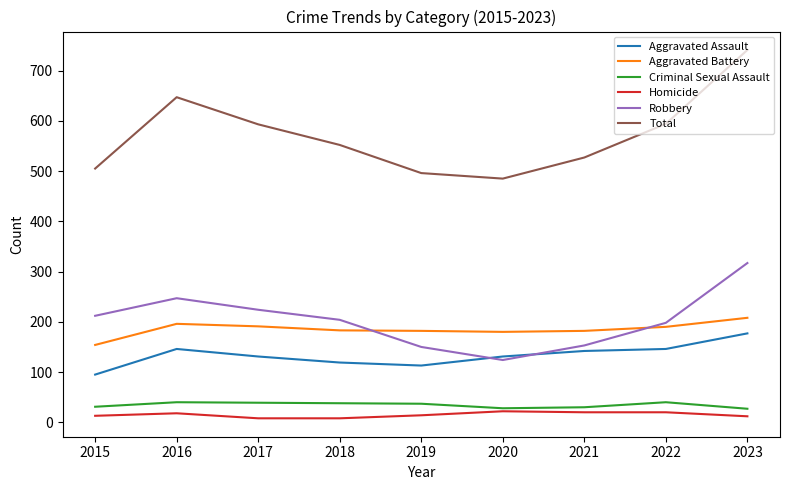

At which category does the chart reach its peak across all series?

2023